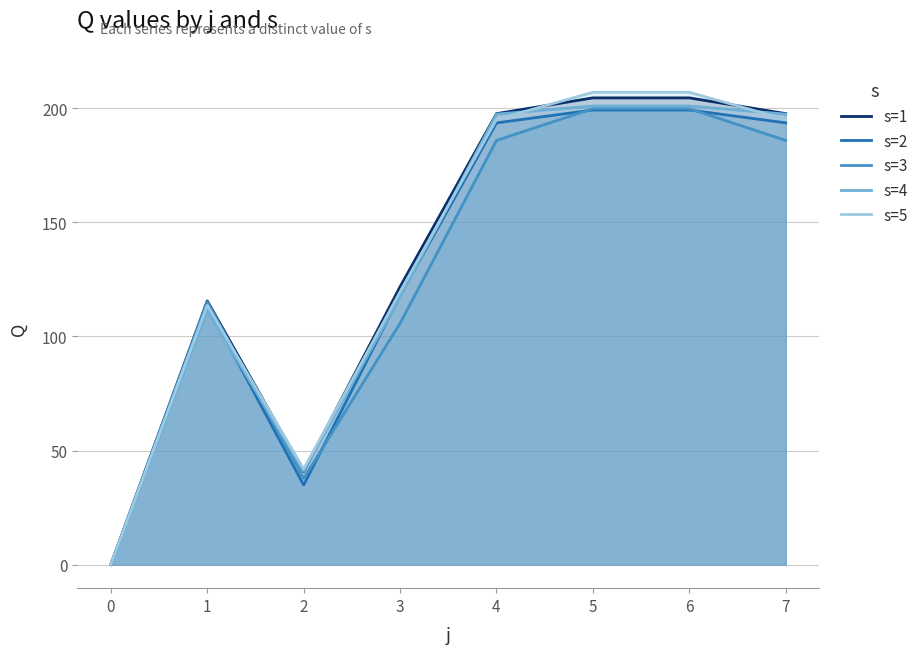

What is the value of the s=4 point at the 3rd from the left?

41.0